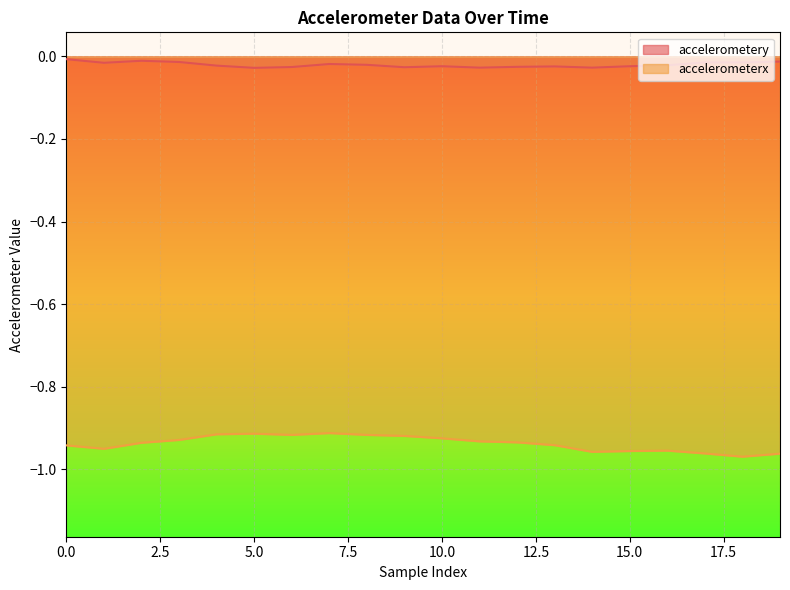

Is the value of accelerometerx at 15 greater than the value of accelerometery at 12?

No